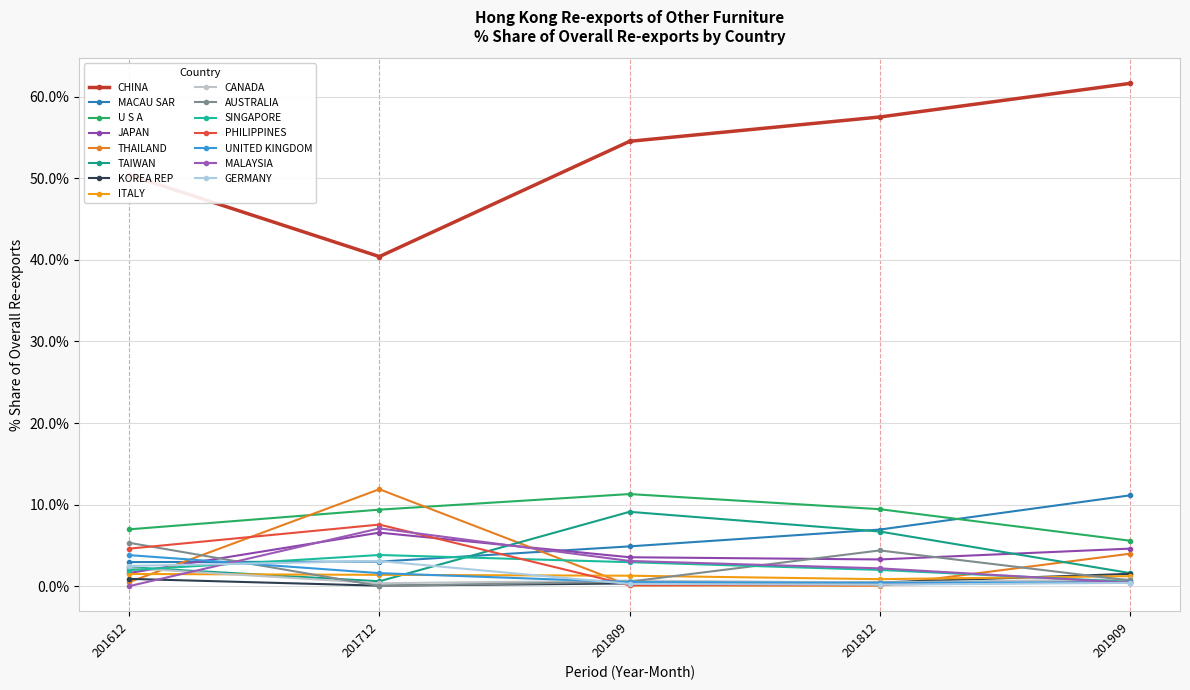

Reading left to right, transcribe all the data shown in this chart.

201612_% Share: CHINA=50.4	MACAU SAR=3.0	U S A=7.0	JAPAN=1.6	THAILAND=0.5	TAIWAN=2.3	KOREA REP=0.9	ITALY=1.5	CANADA=2.2	AUSTRALIA=5.3	SINGAPORE=2.0	PHILIPPINES=4.6	UNITED KINGDOM=3.8	MALAYSIA=0.0	GERMANY=2.5
201712_% Share: CHINA=40.4	MACAU SAR=3.0	U S A=9.4	JAPAN=6.6	THAILAND=11.9	TAIWAN=0.6	KOREA REP=0.1	ITALY=1.4	CANADA=0.4	AUSTRALIA=0.0	SINGAPORE=3.8	PHILIPPINES=7.6	UNITED KINGDOM=1.6	MALAYSIA=7.1	GERMANY=3.1
201809_% Share: CHINA=54.5	MACAU SAR=4.9	U S A=11.3	JAPAN=3.6	THAILAND=0.1	TAIWAN=9.1	KOREA REP=0.4	ITALY=1.3	CANADA=0.7	AUSTRALIA=0.6	SINGAPORE=3.0	PHILIPPINES=0.1	UNITED KINGDOM=0.5	MALAYSIA=3.1	GERMANY=0.3
201812_% Share: CHINA=57.5	MACAU SAR=7.0	U S A=9.5	JAPAN=3.3	THAILAND=0.1	TAIWAN=6.7	KOREA REP=0.5	ITALY=0.9	CANADA=0.5	AUSTRALIA=4.4	SINGAPORE=2.0	PHILIPPINES=0.2	UNITED KINGDOM=0.4	MALAYSIA=2.2	GERMANY=0.2
201909_% Share: CHINA=61.6	MACAU SAR=11.1	U S A=5.6	JAPAN=4.6	THAILAND=4.0	TAIWAN=1.6	KOREA REP=1.5	ITALY=1.2	CANADA=0.9	AUSTRALIA=0.7	SINGAPORE=0.6	PHILIPPINES=0.6	UNITED KINGDOM=0.5	MALAYSIA=0.4	GERMANY=0.4